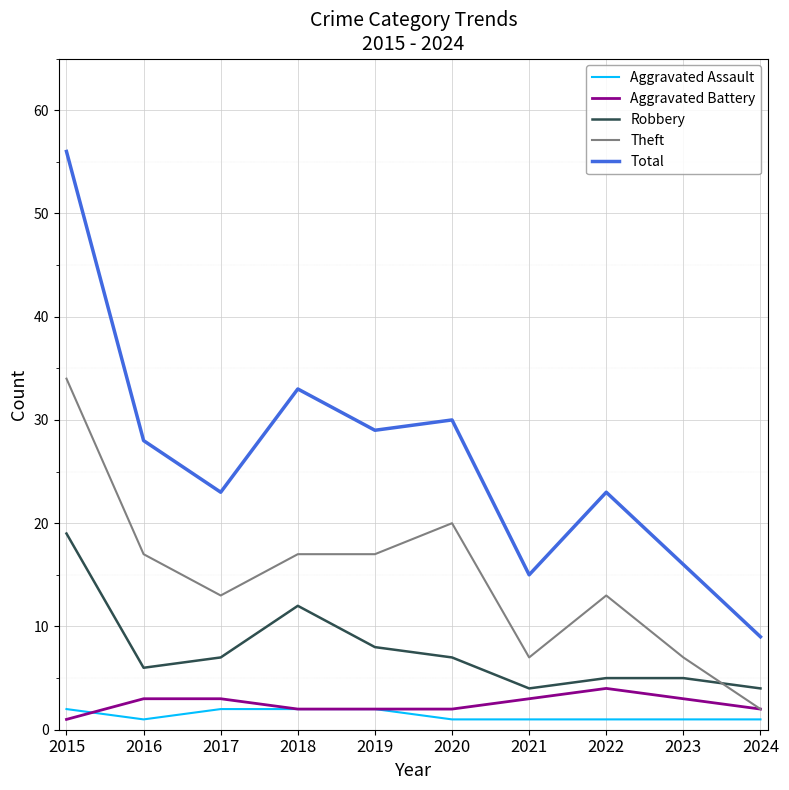

Does the chart display data point markers on the line(s)?

No